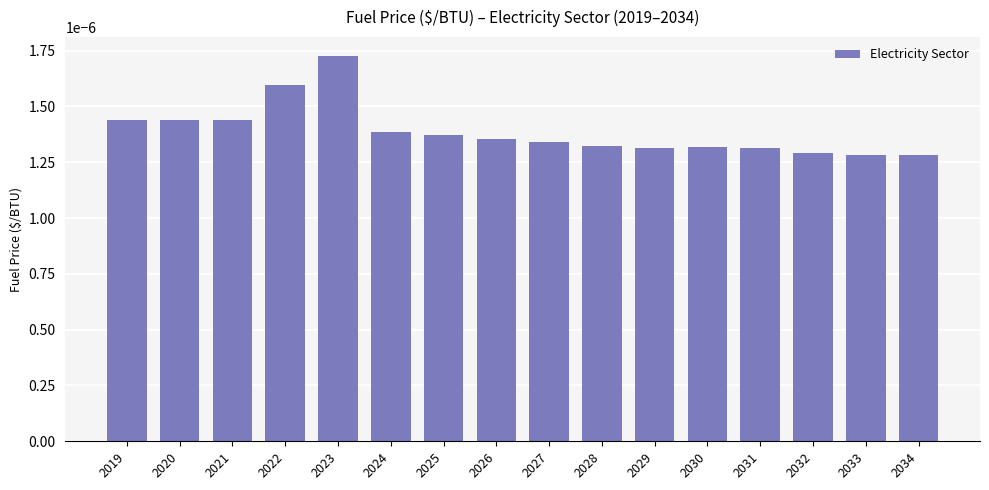

Which has a higher value, 2028 or 2025?

2025